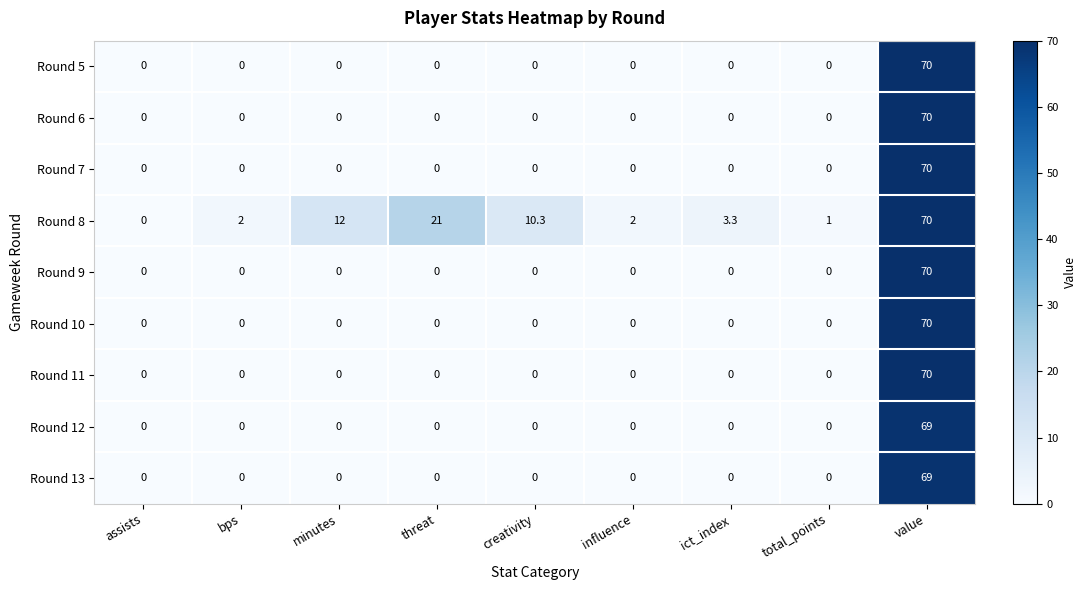

What is the difference between the highest and lowest values at influence?

2.0